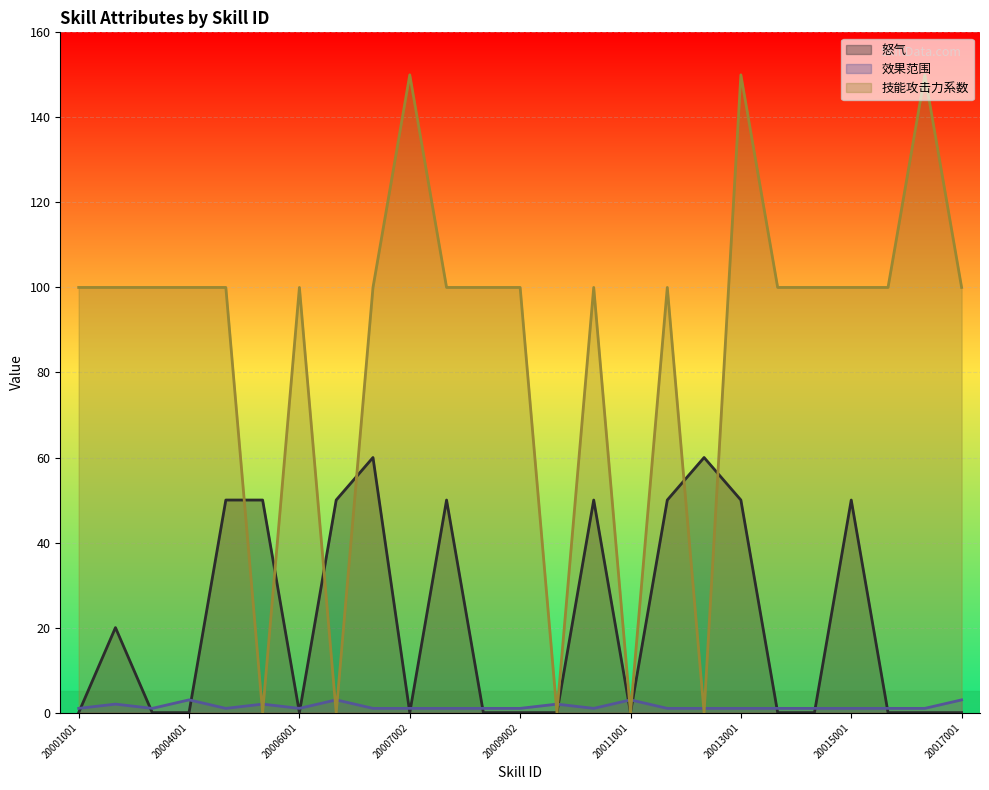

What is the value of the 怒气 point at the 19th from the left?

50